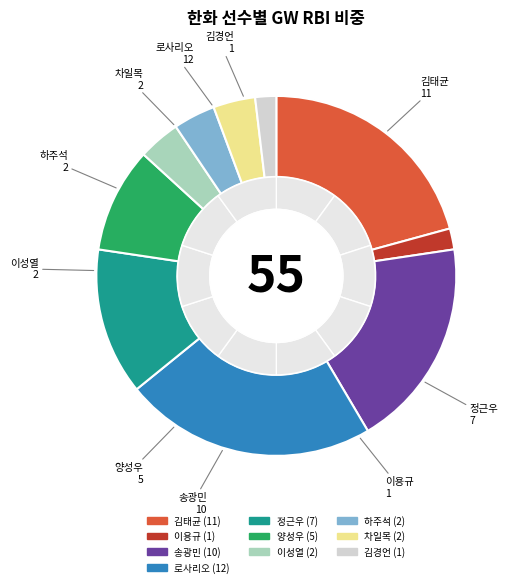

To the nearest percent, what is the combined percentage of 김태균 and 하주석?

25%